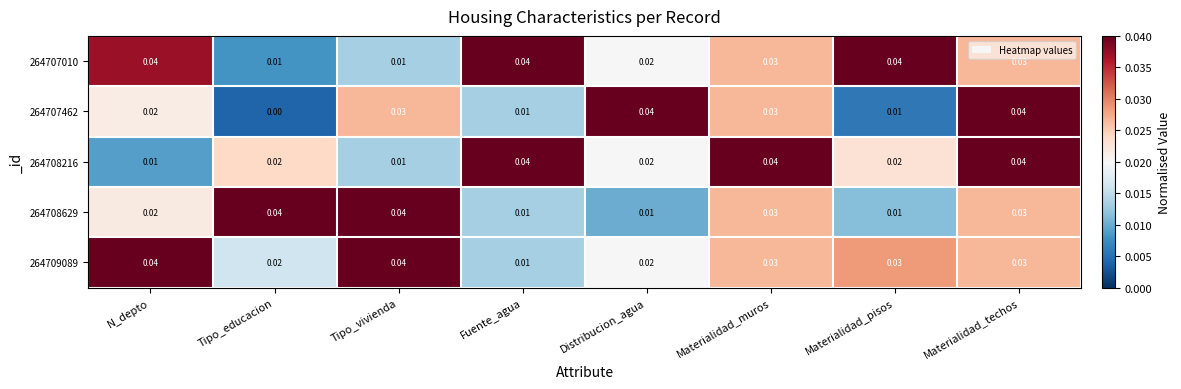

Is the value of 264709089 at Fuente_agua greater than the value of 264707010 at N_depto?

No